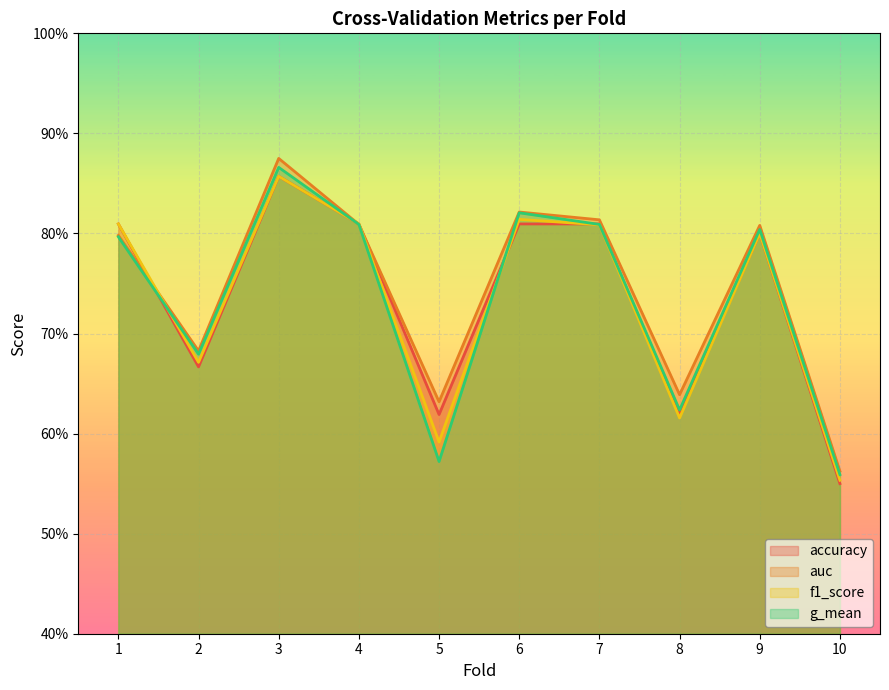

Where is the first local minimum for auc?

2